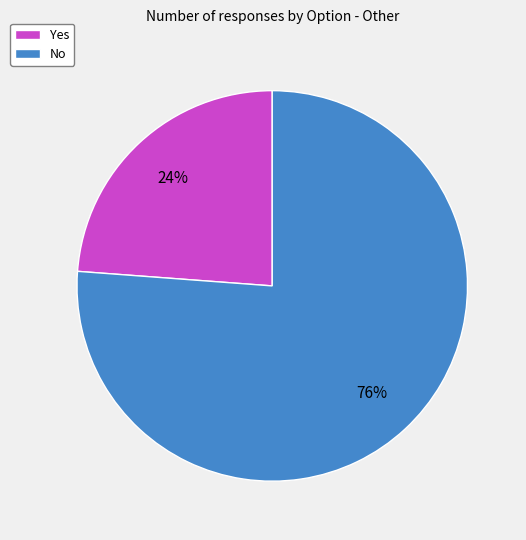

Is the sum of No and Yes greater than half?

Yes